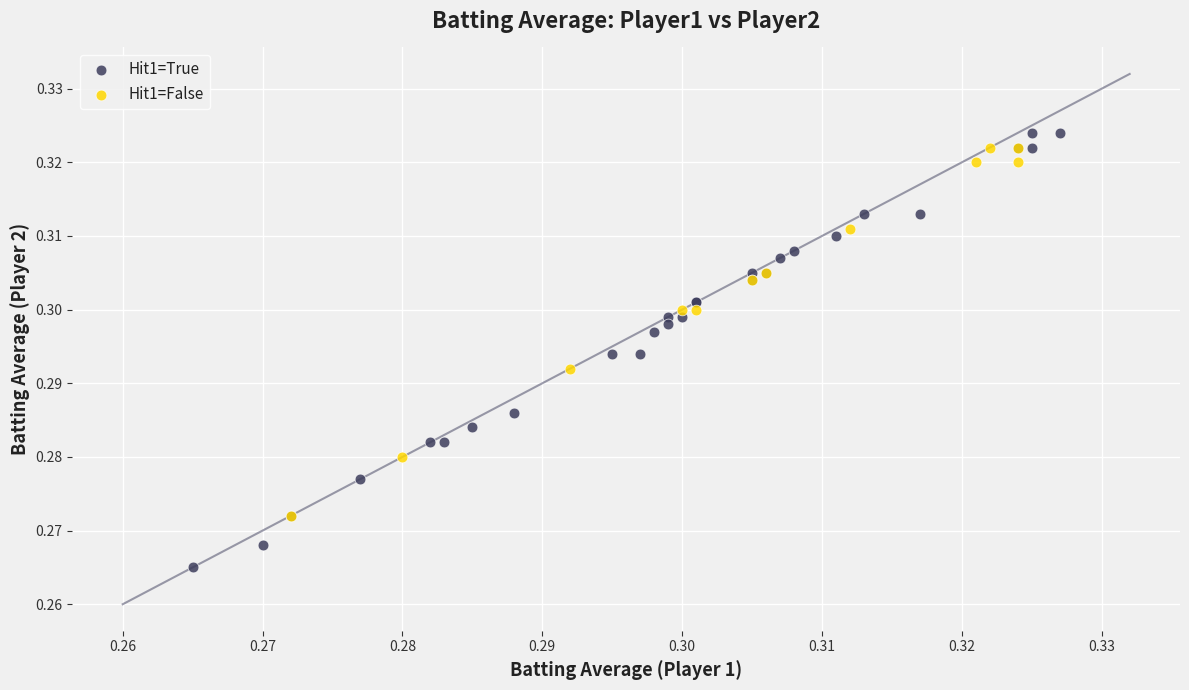

Which series contains the lowest Y value?

Hit1=True